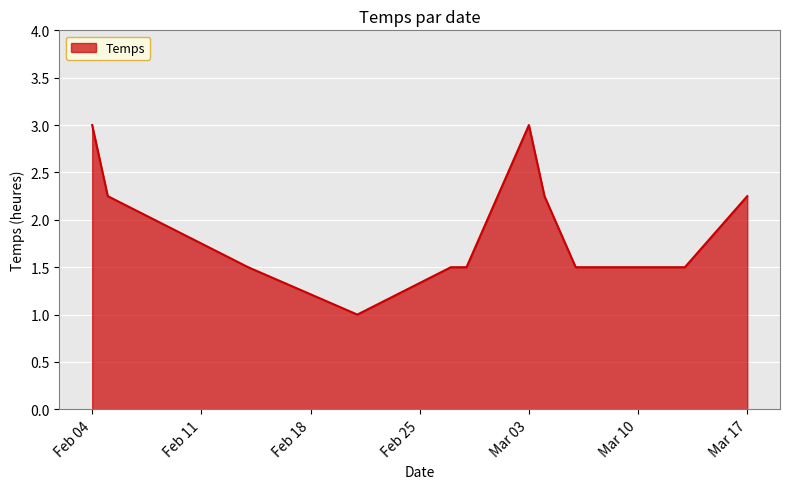

What is the smallest value displayed?

1.0